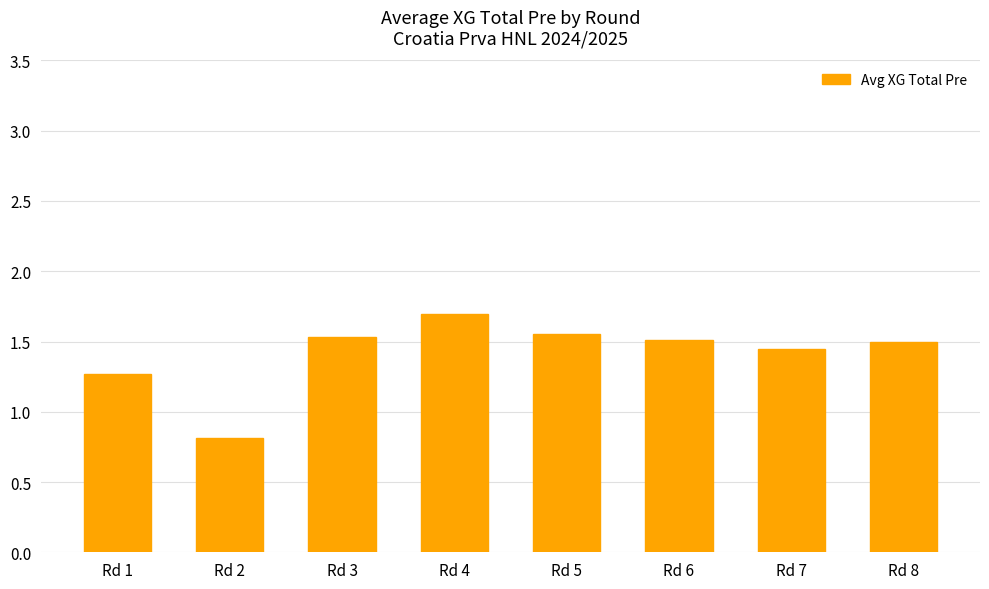

True or false: the data shows 1.5 at Rd 6.

True